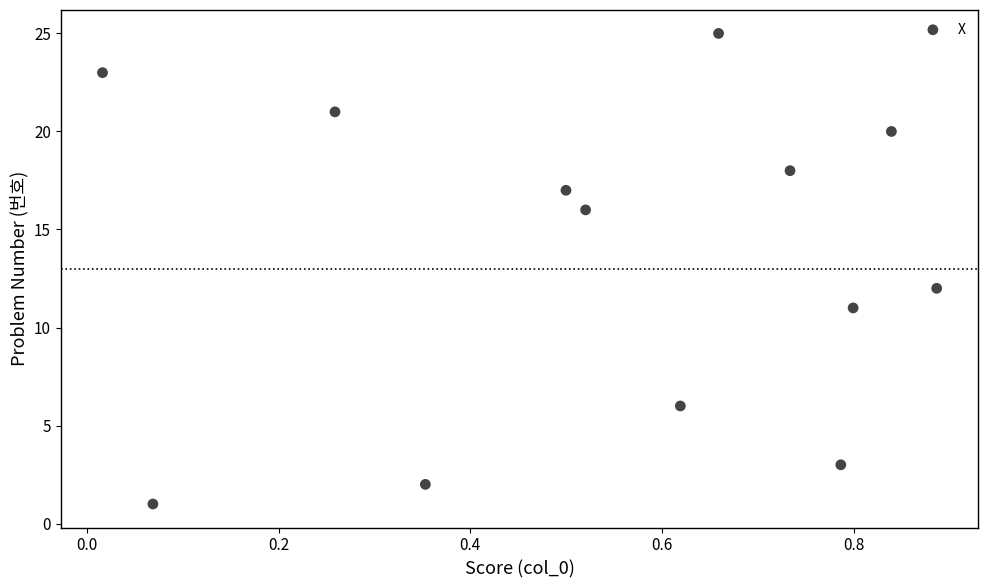

What Y value in the scatter plot is closest to 13?

12